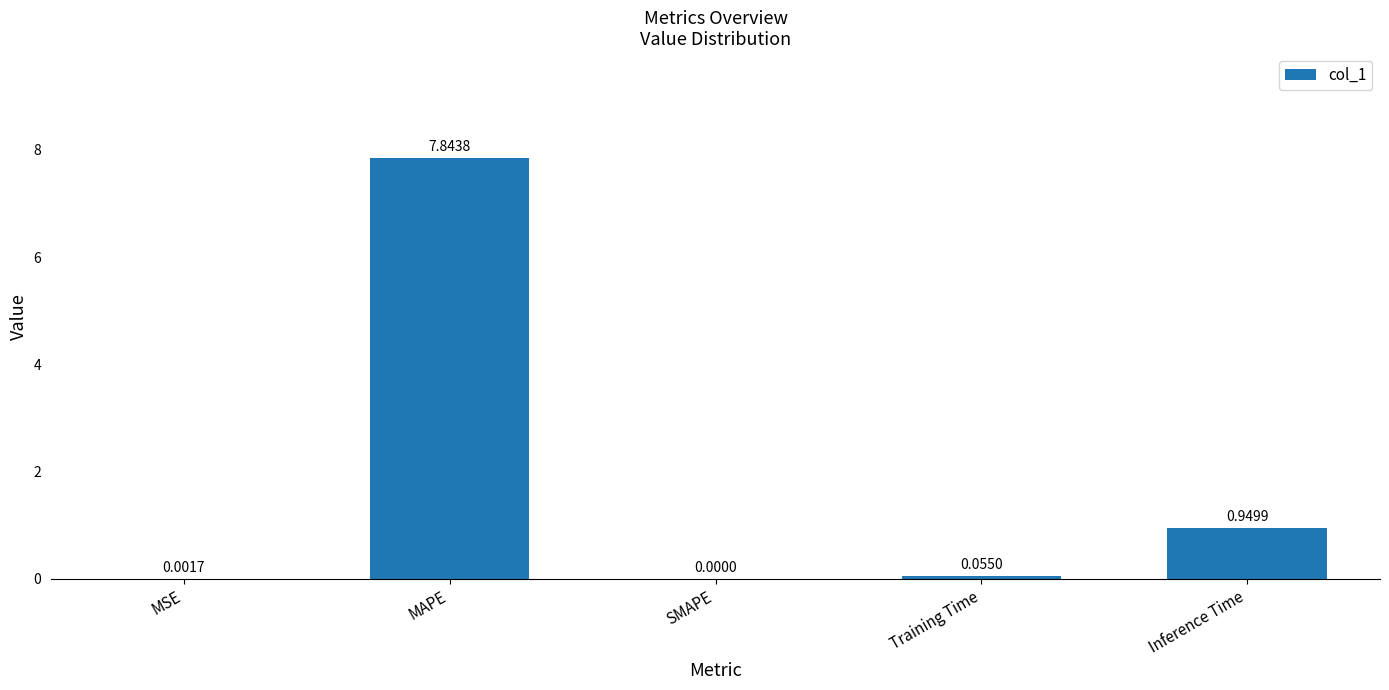

What is the sum of all values?

8.9